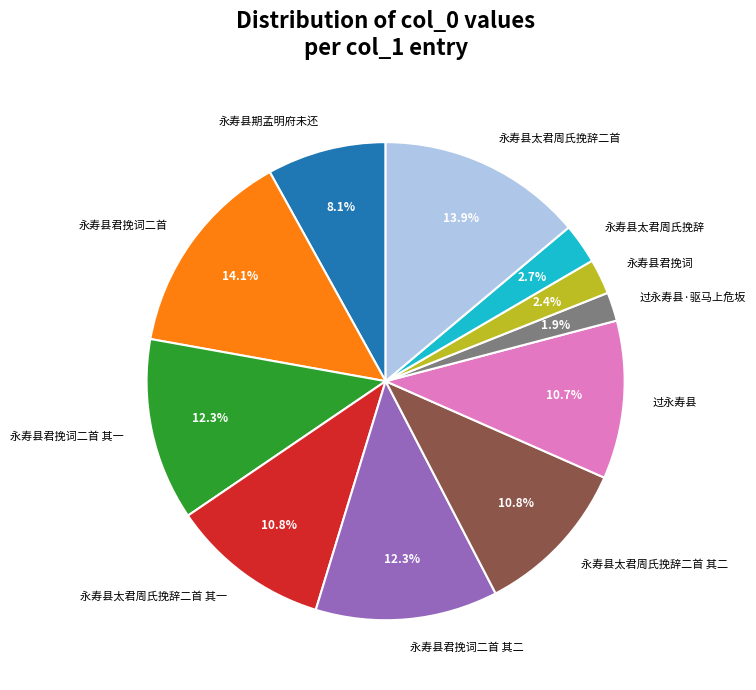

Is there any slice that represents more than half of the pie?

No